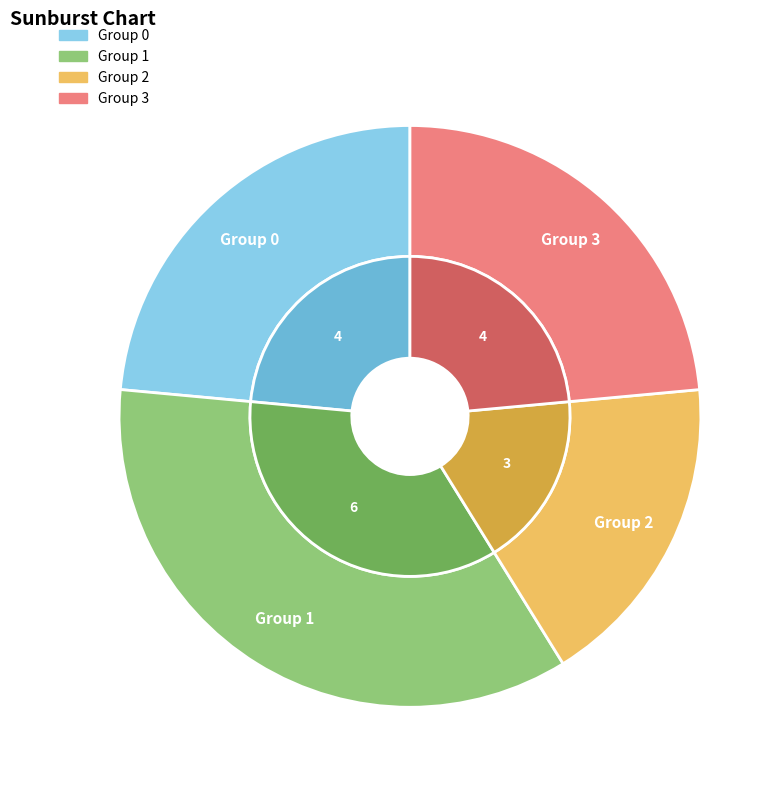

To the nearest percent, what is the combined percentage of 3 and 0?

47%